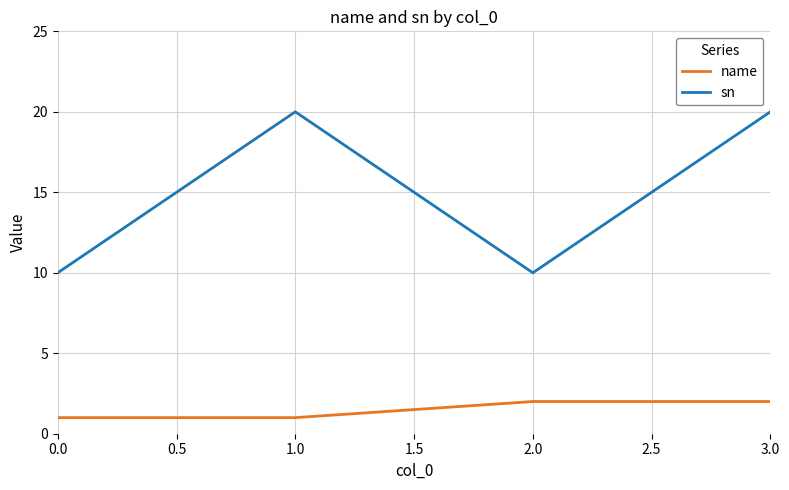

What is the average value of the name series?

2